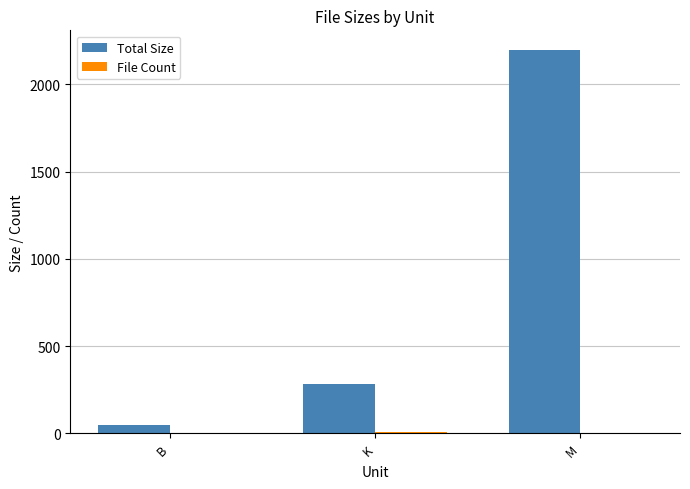

At which label is Total Size closest to 1123?

K